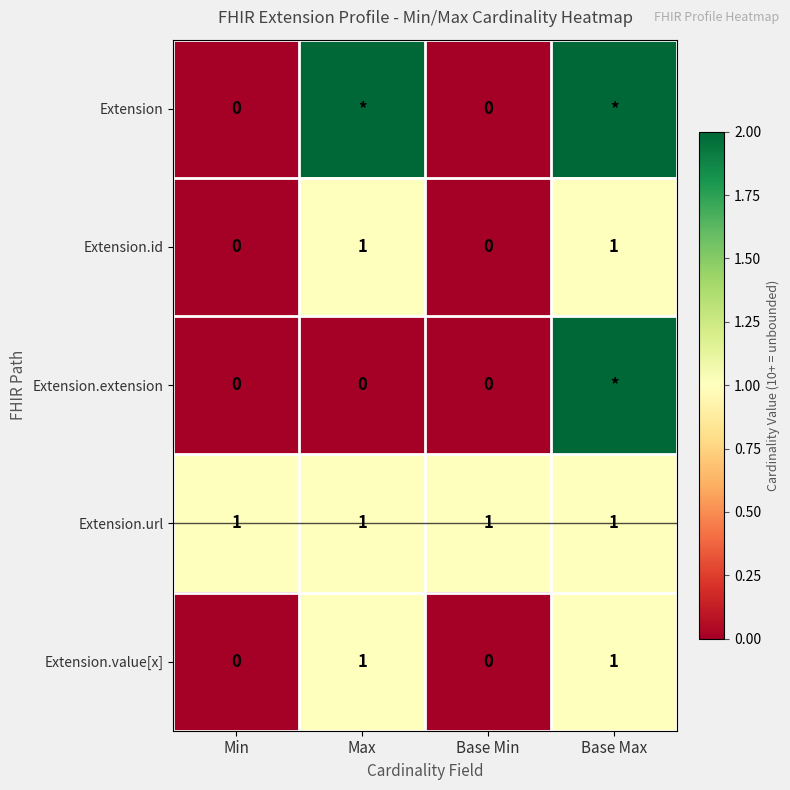

Is the value of Extension.url at Base Max greater than the value of Extension.extension at Base Min?

Yes